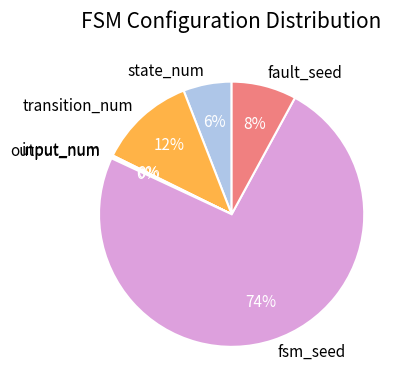

Is there a majority slice in this chart?

Yes